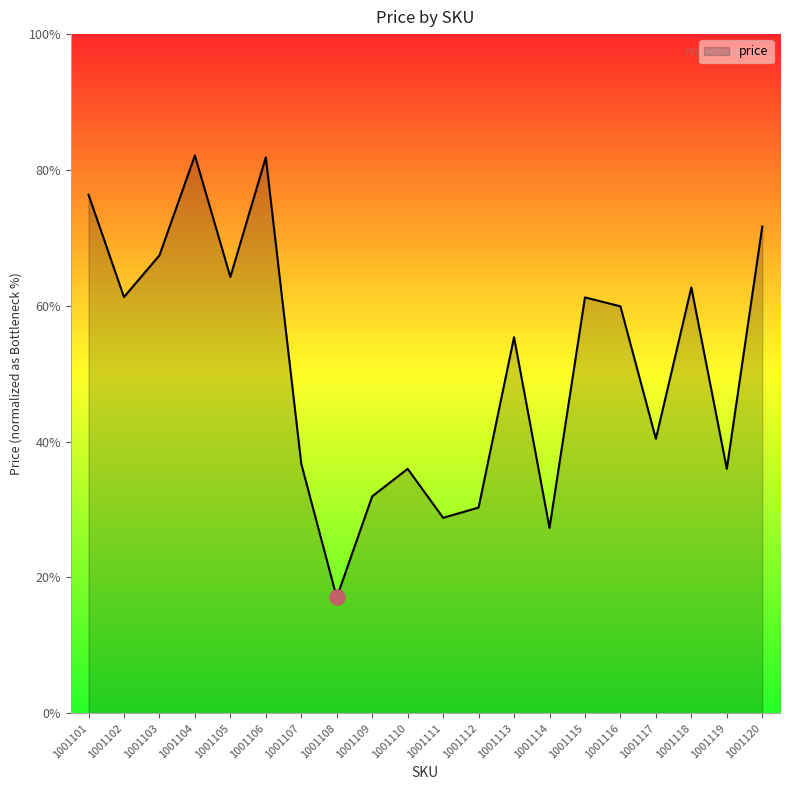

Is this an area chart (filled region under the line)?

Yes